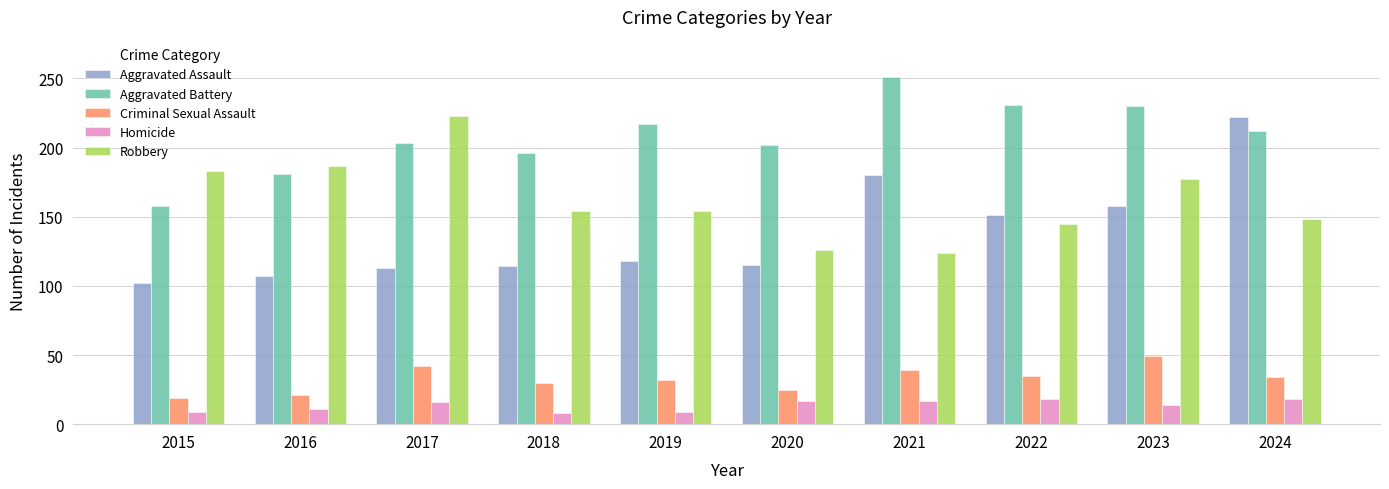

How many Criminal Sexual Assault values are between 25 and 39?

6